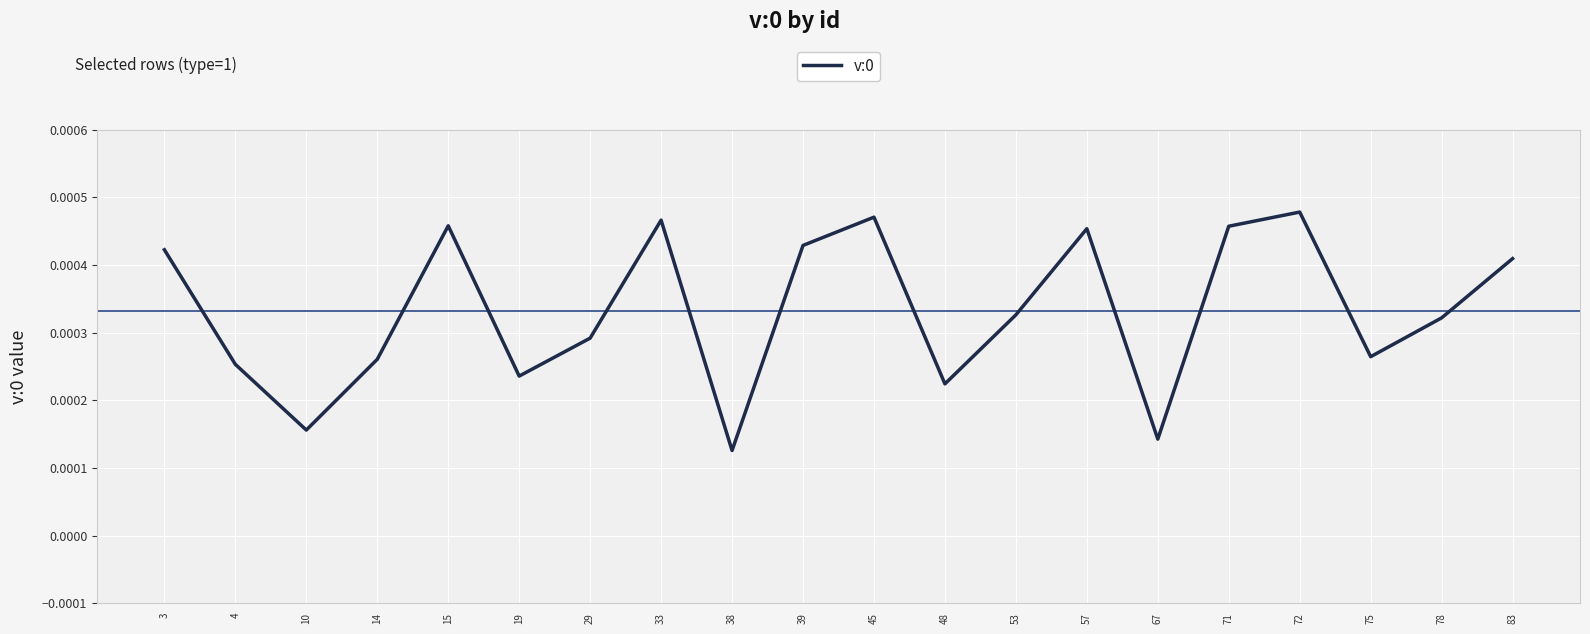

Which label corresponds to the smallest value in the chart?

38